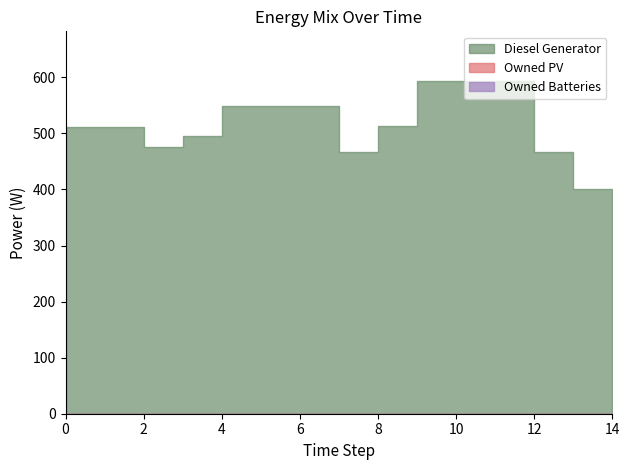

What are all the series names shown in the legend?

Diesel Generator, Owned PV, Owned Batteries